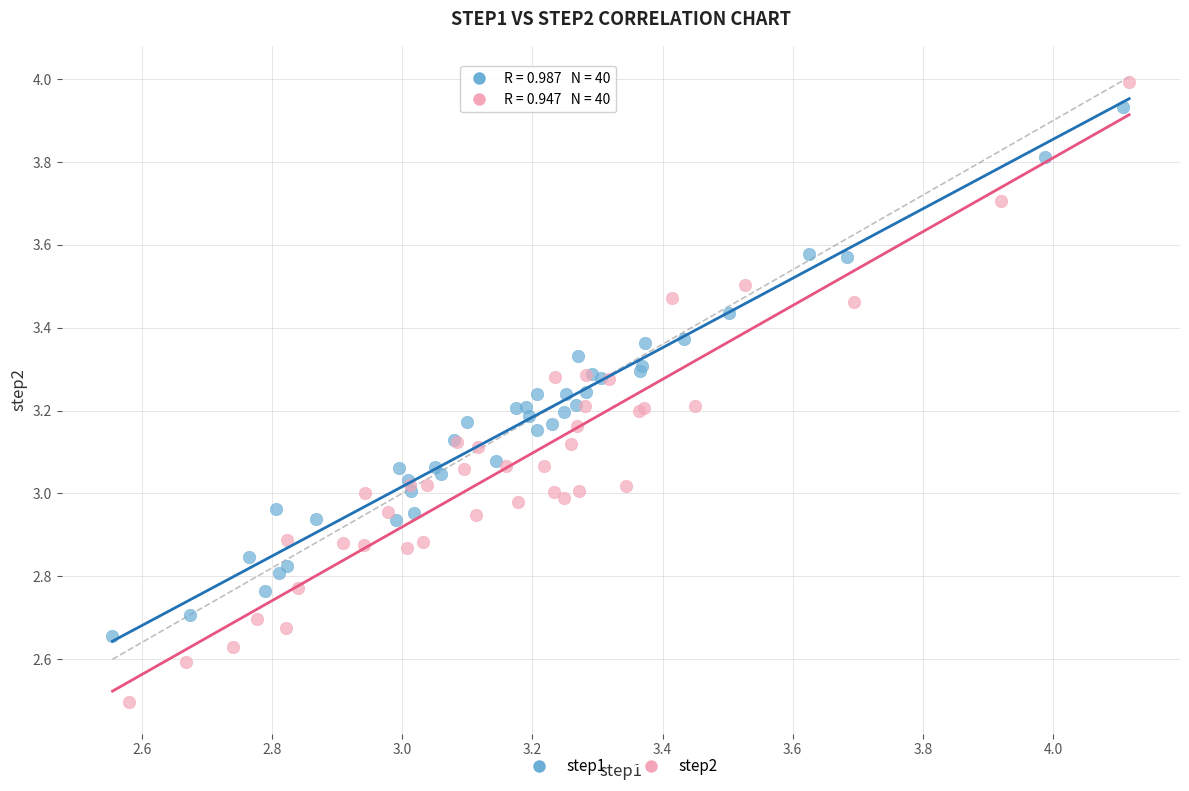

Which series reaches the maximum Y coordinate?

step2